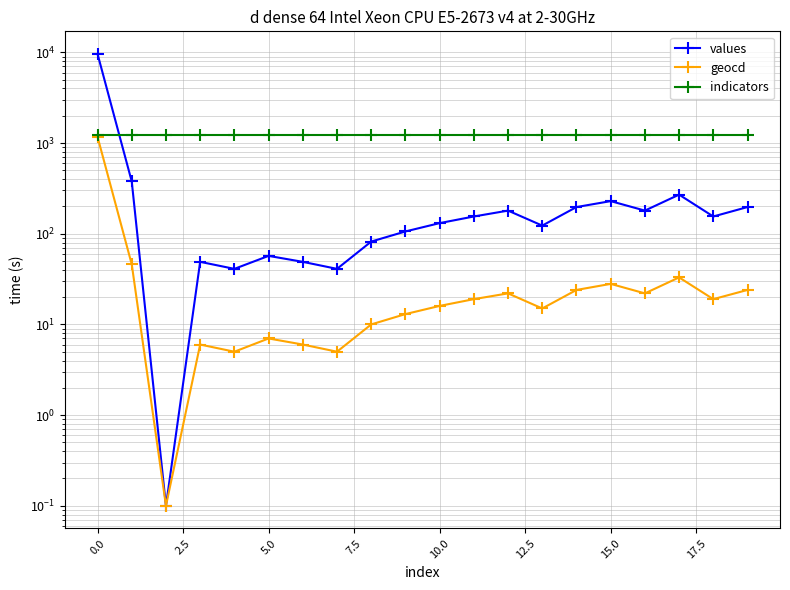

How many lines are shown in the chart?

3